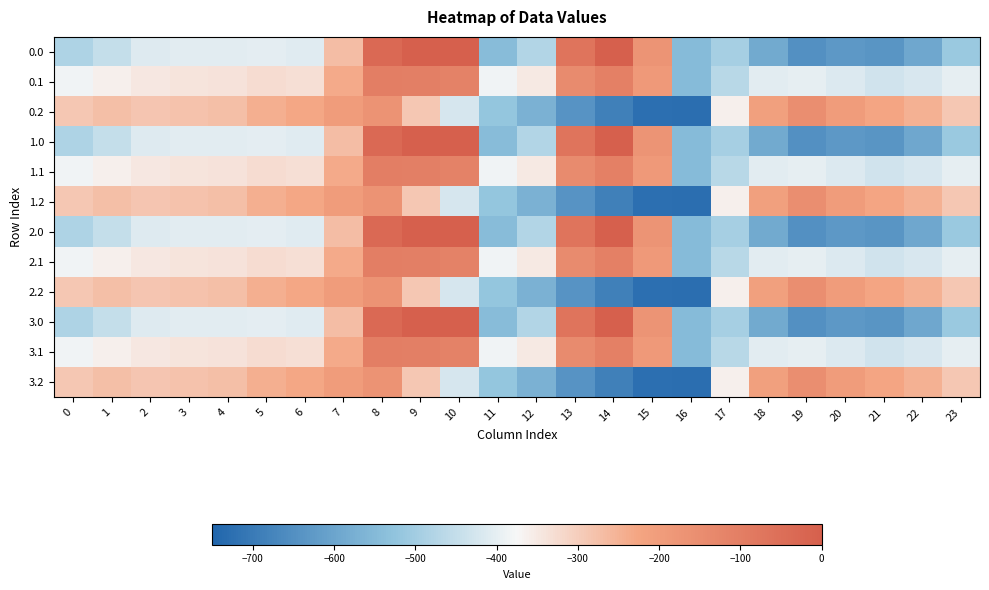

Reading right to left, what are all the values shown in this chart?

0.0: 23=-511.3	22=-592.3	21=-638.4	20=-629.9	19=-649.2	18=-586.7	17=-494.8	16=-545.4	15=-172.8	14=-0.3	13=-70.2	12=-477.2	11=-544.3	10=0.0	9=0.0	8=-35.0	7=-270.7	6=-408.0	5=-403.8	4=-404.9	3=-404.4	2=-410.3	1=-449.5	0=-482.0
0.1: 23=-399.4	22=-419.9	21=-432.4	20=-414.5	19=-400.2	18=-405.4	17=-466.6	16=-547.3	15=-190.4	14=-105.5	13=-141.2	12=-350.8	11=-384.7	10=-114.0	9=-104.8	8=-102.3	7=-234.9	6=-332.2	5=-325.7	4=-339.6	3=-342.7	2=-347.9	1=-361.1	0=-384.6
0.2: 23=-287.5	22=-247.4	21=-226.4	20=-199.2	19=-151.0	18=-210.0	17=-362.4	16=-726.6	15=-725.8	14=-687.4	13=-640.4	12=-571.2	11=-520.6	10=-423.5	9=-288.5	8=-169.5	7=-199.0	6=-228.8	5=-245.0	4=-274.4	3=-281.0	2=-285.5	1=-272.7	0=-287.1
1.0: 23=-511.3	22=-592.3	21=-638.4	20=-629.9	19=-649.2	18=-586.7	17=-494.8	16=-545.4	15=-172.8	14=-0.3	13=-70.2	12=-477.2	11=-544.3	10=0.0	9=0.0	8=-35.0	7=-270.7	6=-408.0	5=-403.8	4=-404.9	3=-404.4	2=-410.3	1=-449.5	0=-482.0
1.1: 23=-399.4	22=-419.9	21=-432.4	20=-414.5	19=-400.2	18=-405.4	17=-466.6	16=-547.3	15=-190.4	14=-105.5	13=-141.2	12=-350.8	11=-384.7	10=-114.0	9=-104.8	8=-102.3	7=-234.9	6=-332.2	5=-325.7	4=-339.6	3=-342.7	2=-347.9	1=-361.1	0=-384.6
1.2: 23=-287.5	22=-247.4	21=-226.4	20=-199.2	19=-151.0	18=-210.0	17=-362.4	16=-726.6	15=-725.8	14=-687.4	13=-640.4	12=-571.2	11=-520.6	10=-423.5	9=-288.5	8=-169.5	7=-199.0	6=-228.8	5=-245.0	4=-274.4	3=-281.0	2=-285.5	1=-272.7	0=-287.1
2.0: 23=-511.3	22=-592.3	21=-638.4	20=-629.9	19=-649.2	18=-586.7	17=-494.8	16=-545.4	15=-172.8	14=-0.3	13=-70.2	12=-477.2	11=-544.3	10=0.0	9=0.0	8=-35.0	7=-270.7	6=-408.0	5=-403.8	4=-404.9	3=-404.4	2=-410.3	1=-449.5	0=-482.0
2.1: 23=-399.4	22=-419.9	21=-432.4	20=-414.5	19=-400.2	18=-405.4	17=-466.6	16=-547.3	15=-190.4	14=-105.5	13=-141.2	12=-350.8	11=-384.7	10=-114.0	9=-104.8	8=-102.3	7=-234.9	6=-332.2	5=-325.7	4=-339.6	3=-342.7	2=-347.9	1=-361.1	0=-384.6
2.2: 23=-287.5	22=-247.4	21=-226.4	20=-199.2	19=-151.0	18=-210.0	17=-362.4	16=-726.6	15=-725.8	14=-687.4	13=-640.4	12=-571.2	11=-520.6	10=-423.5	9=-288.5	8=-169.5	7=-199.0	6=-228.8	5=-245.0	4=-274.4	3=-281.0	2=-285.5	1=-272.7	0=-287.1
3.0: 23=-511.3	22=-592.3	21=-638.4	20=-629.9	19=-649.2	18=-586.7	17=-494.8	16=-545.4	15=-172.8	14=-0.3	13=-70.2	12=-477.2	11=-544.3	10=0.0	9=0.0	8=-35.0	7=-270.7	6=-408.0	5=-403.8	4=-404.9	3=-404.4	2=-410.3	1=-449.5	0=-482.0
3.1: 23=-399.4	22=-419.9	21=-432.4	20=-414.5	19=-400.2	18=-405.4	17=-466.6	16=-547.3	15=-190.4	14=-105.5	13=-141.2	12=-350.8	11=-384.7	10=-114.0	9=-104.8	8=-102.3	7=-234.9	6=-332.2	5=-325.7	4=-339.6	3=-342.7	2=-347.9	1=-361.1	0=-384.6
3.2: 23=-287.5	22=-247.4	21=-226.4	20=-199.2	19=-151.0	18=-210.0	17=-362.4	16=-726.6	15=-725.8	14=-687.4	13=-640.4	12=-571.2	11=-520.6	10=-423.5	9=-288.5	8=-169.5	7=-199.0	6=-228.8	5=-245.0	4=-274.4	3=-281.0	2=-285.5	1=-272.7	0=-287.1